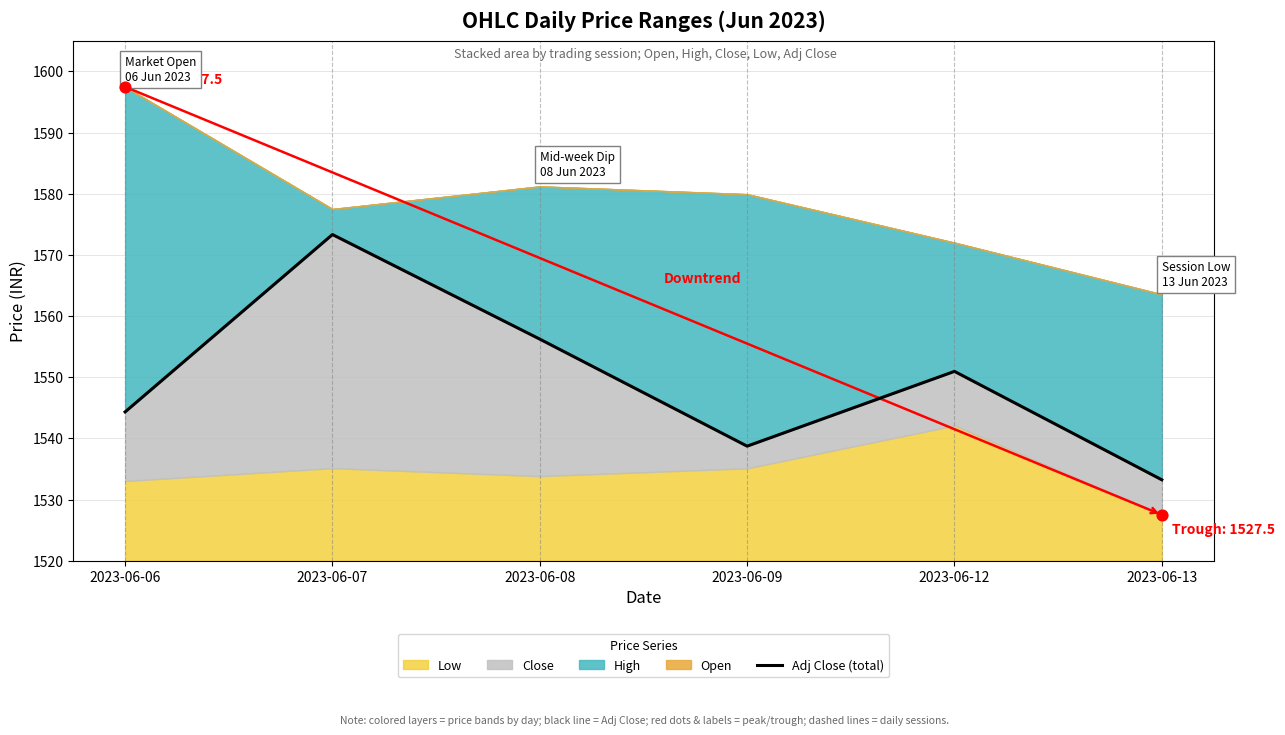

Approximately how many times larger is the value at 2023-06-08 compared to 2023-06-13?

1.0